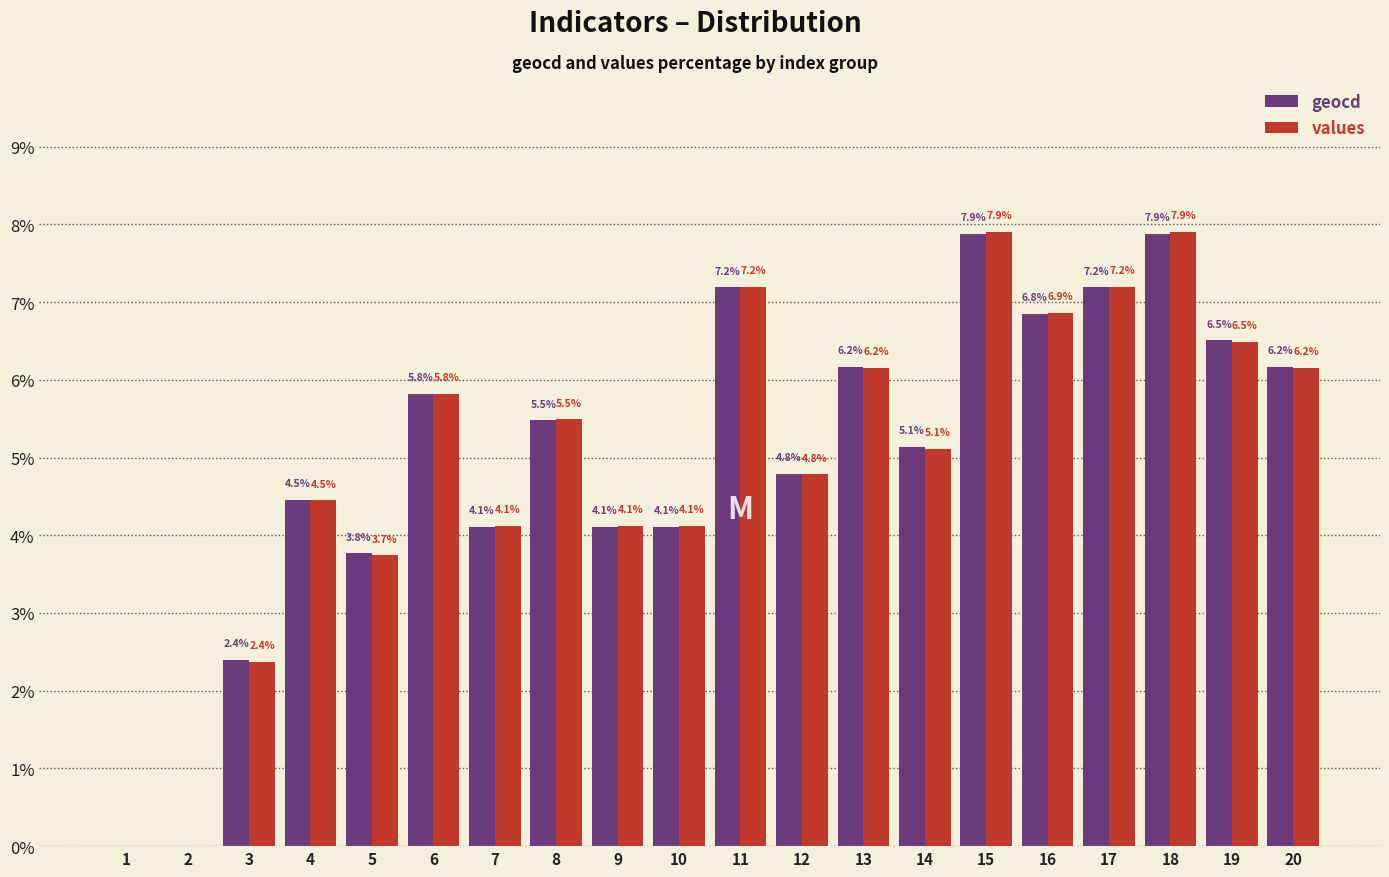

Count the number of categories in the chart.

20